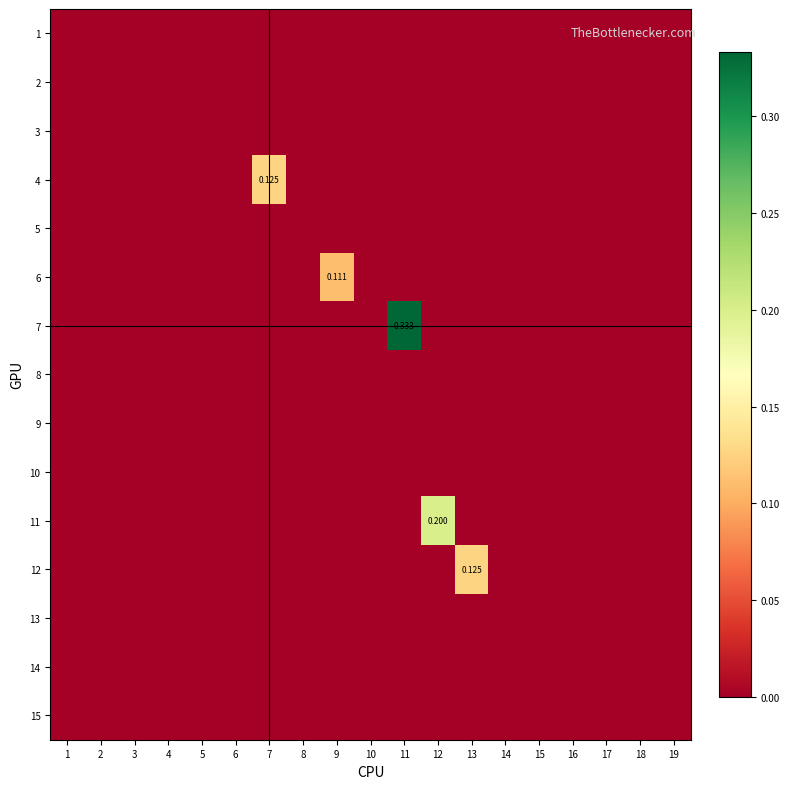

At which category is the sum across all series the highest?

11